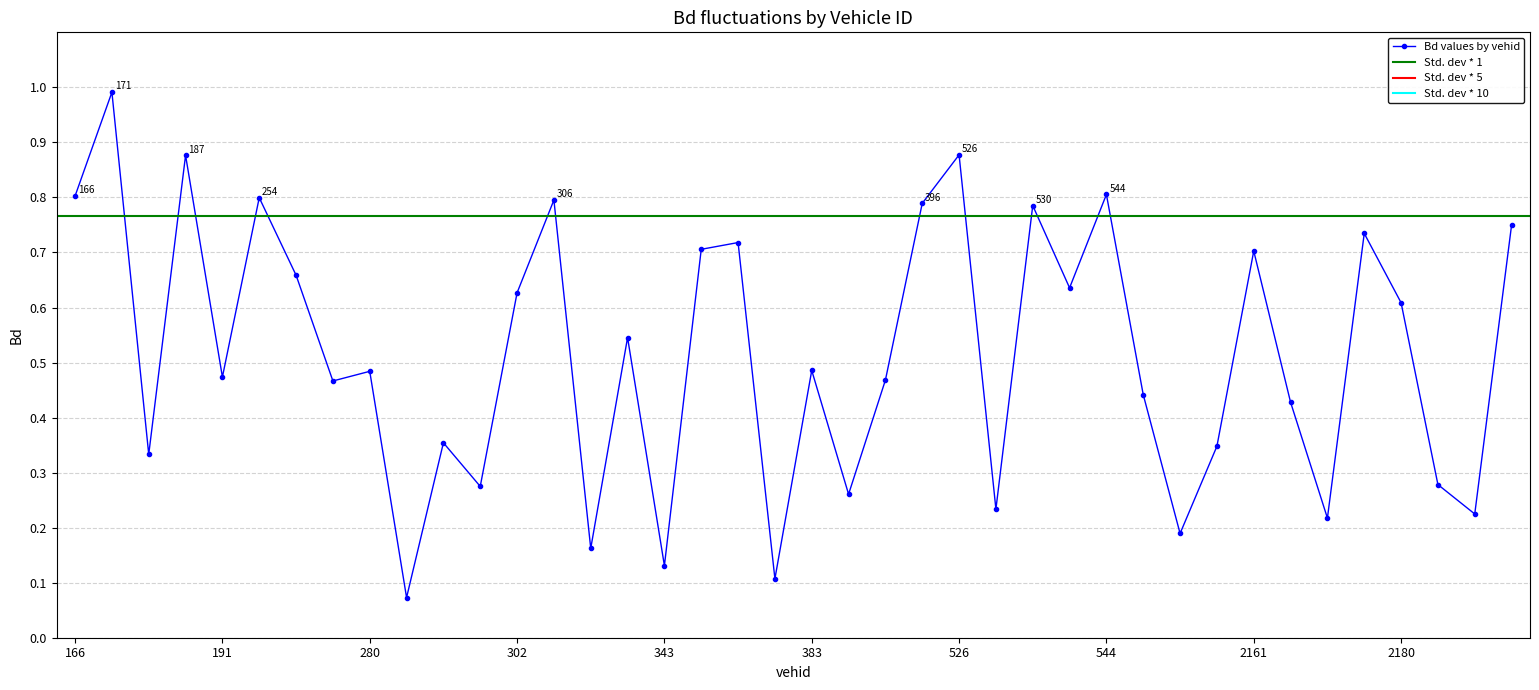

Rank the categories by value from lowest to highest.

290, 373, 343, 316, 548, 2167, 2184, 529, 392, 301, 2182, 174, 550, 297, 2166, 547, 274, 395, 191, 280, 383, 328, 2180, 302, 534, 256, 2161, 344, 356, 2169, 2271, 530, 396, 306, 254, 166, 544, 187, 526, 171